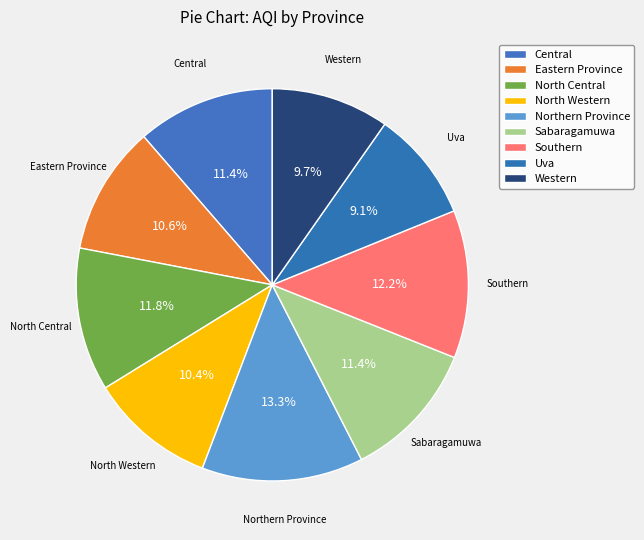

Count the number of slices in the pie.

9